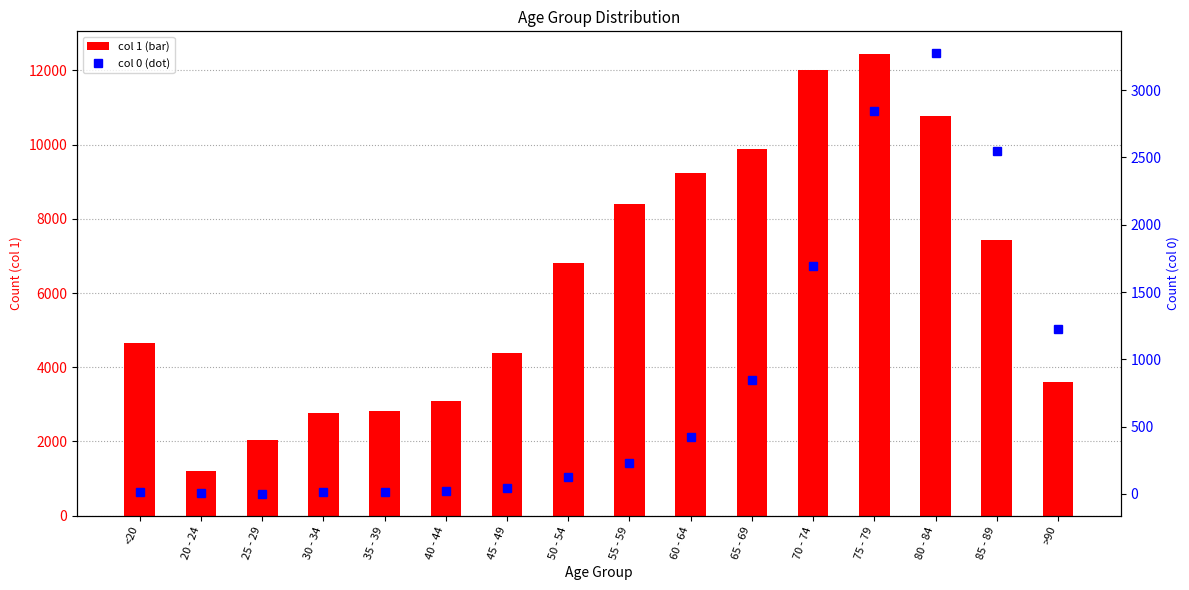

At how many categories does at least one series exceed 4034?

10